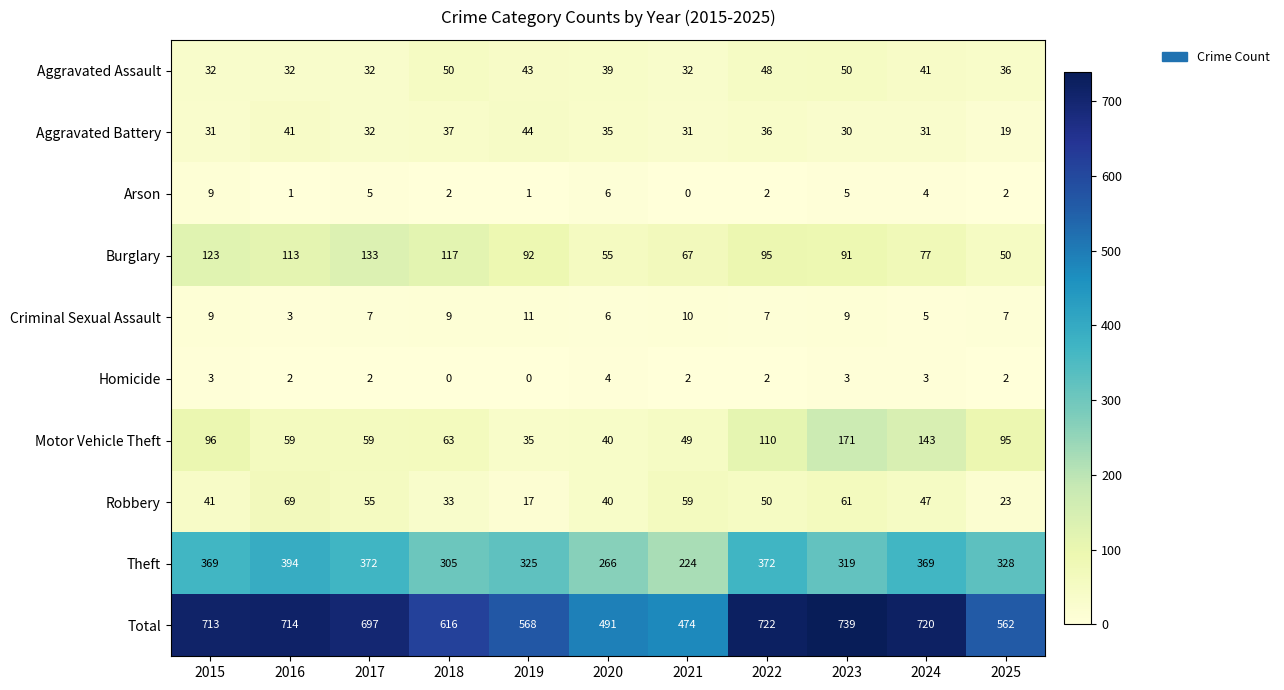

How many categories are shown in the chart?

11